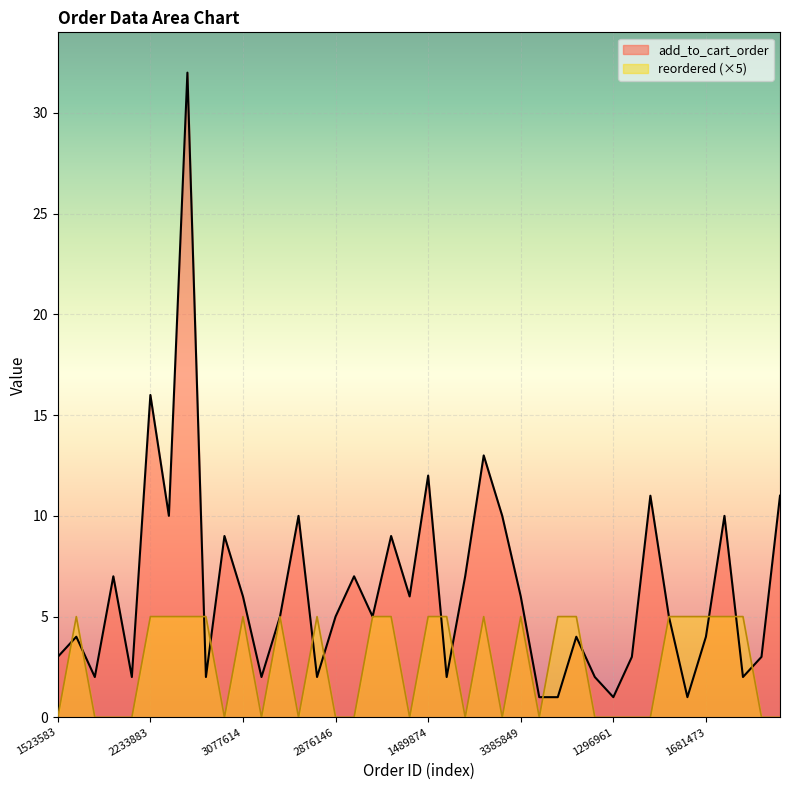

Reading left to right, what are all the values shown in this chart?

add_to_cart_order: 3	4	2	7	2	16	10	32	2	9	6	2	5	10	2	5	7	5	9	6	12	2	7	13	10	6	1	1	4	2	1	3	11	5	1	4	10	2	3	11
reordered: 0	5	0	0	0	5	5	5	5	0	5	0	5	0	5	0	0	5	5	0	5	5	0	5	0	5	0	5	5	0	0	0	0	5	5	5	5	5	0	0